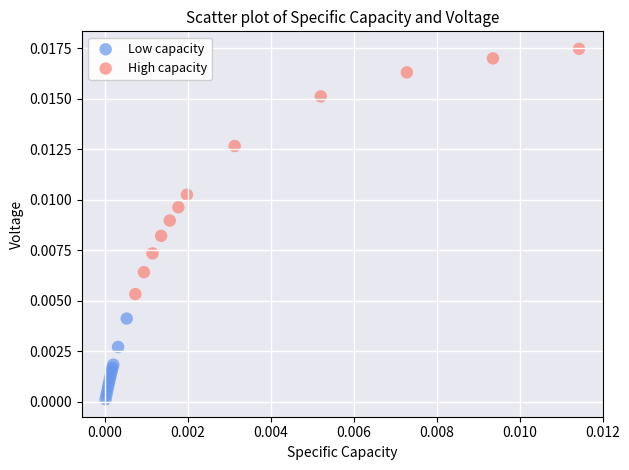

Which series reaches the minimum Y coordinate?

Low capacity